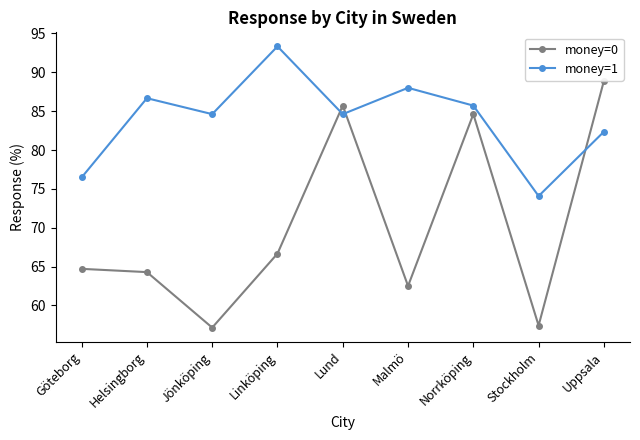

Rank the series by their average value, from lowest to highest.

money=0, money=1